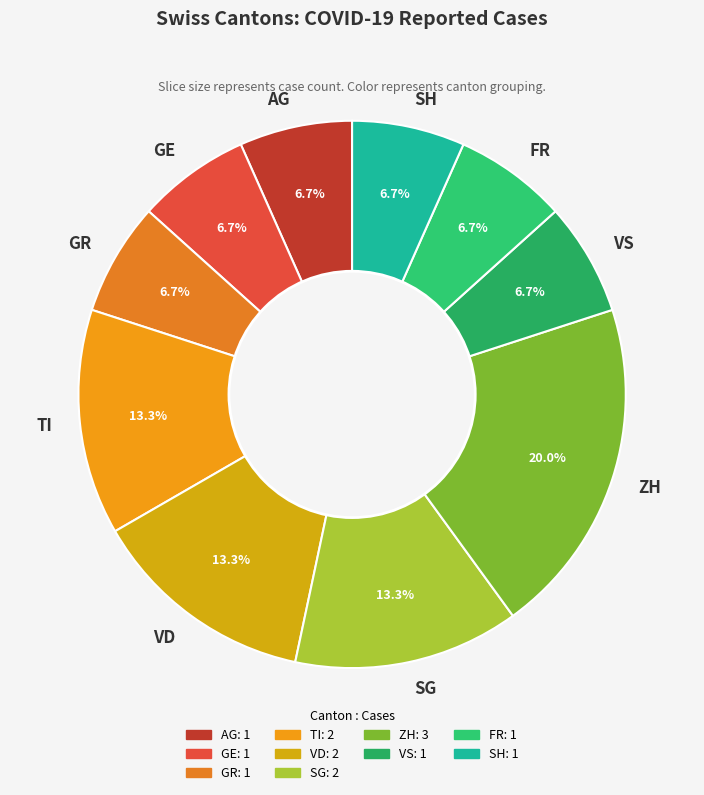

Which category has the biggest portion of the pie?

ZH